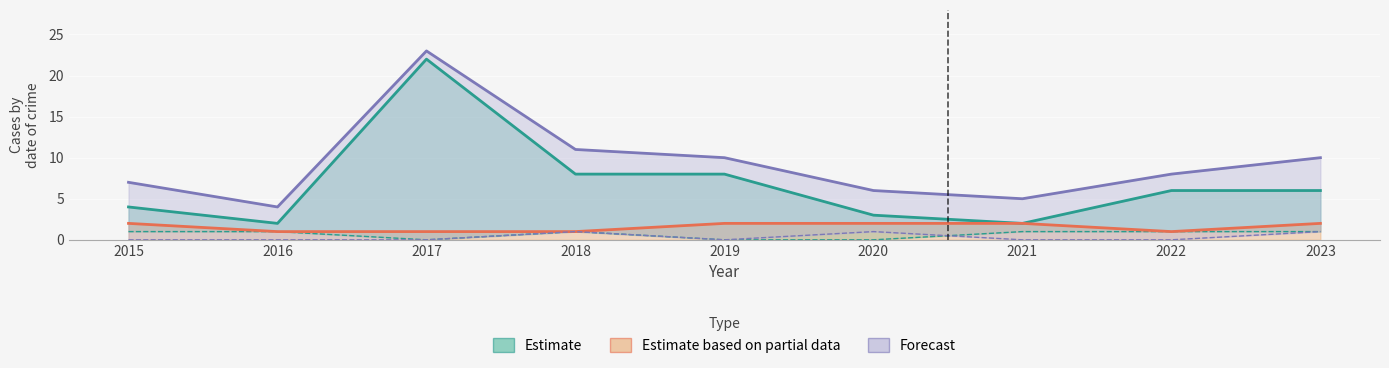

How many interior local peaks does the Total series have?

1